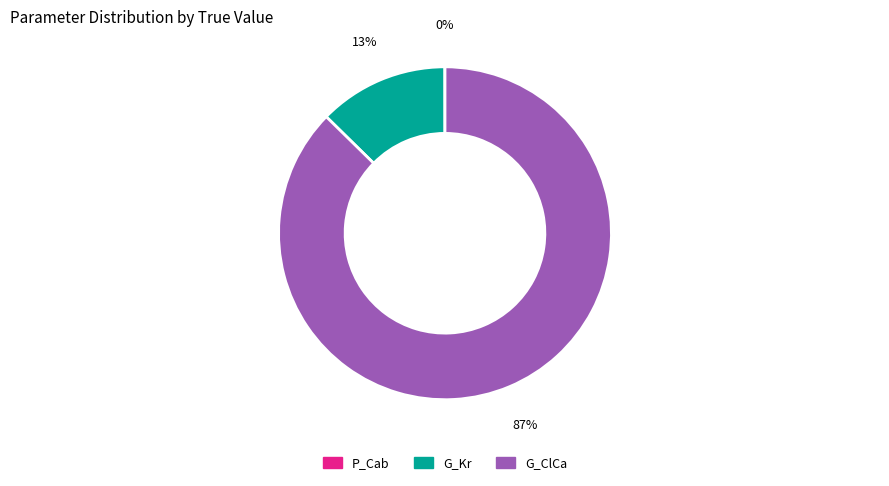

What is the largest slice in the pie chart?

G_ClCa